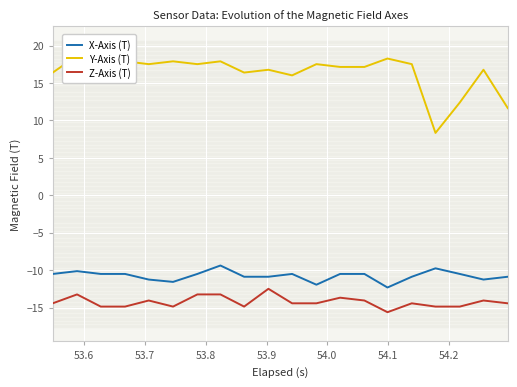

At how many categories does at least one series exceed -12?

20